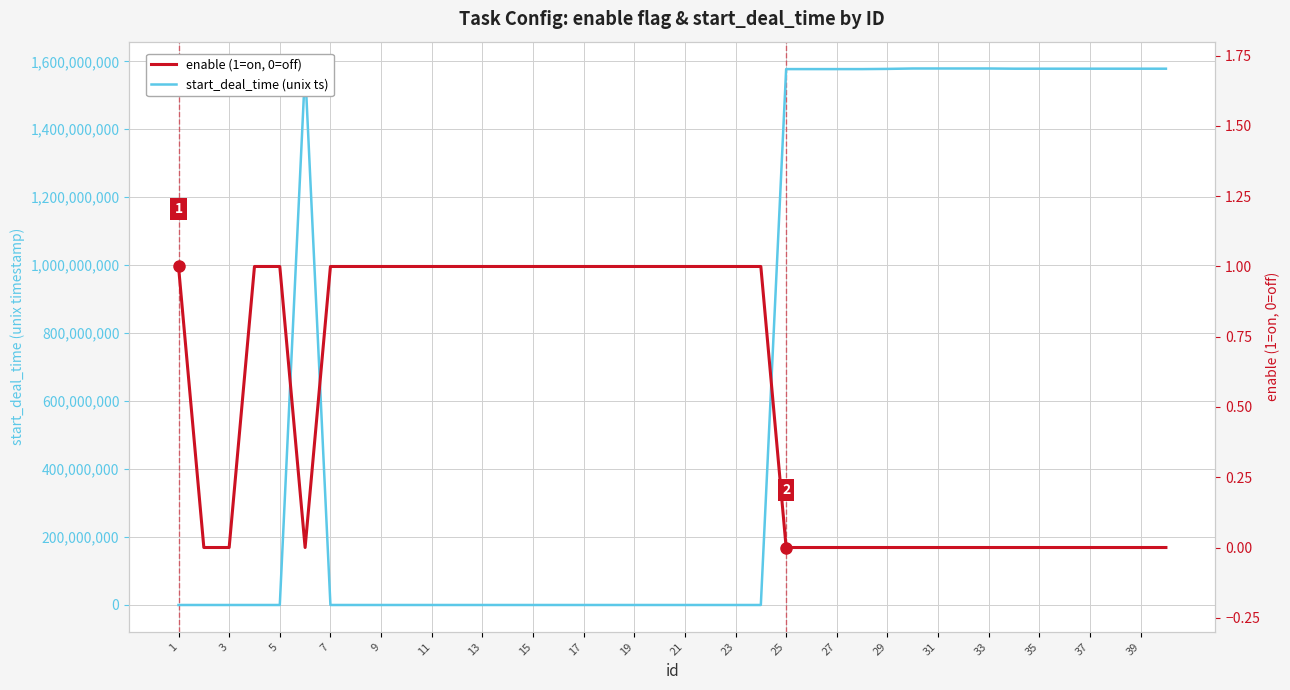

How many times do enable (1=on, 0=off) and start_deal_time (unix ts) cross each other?

3